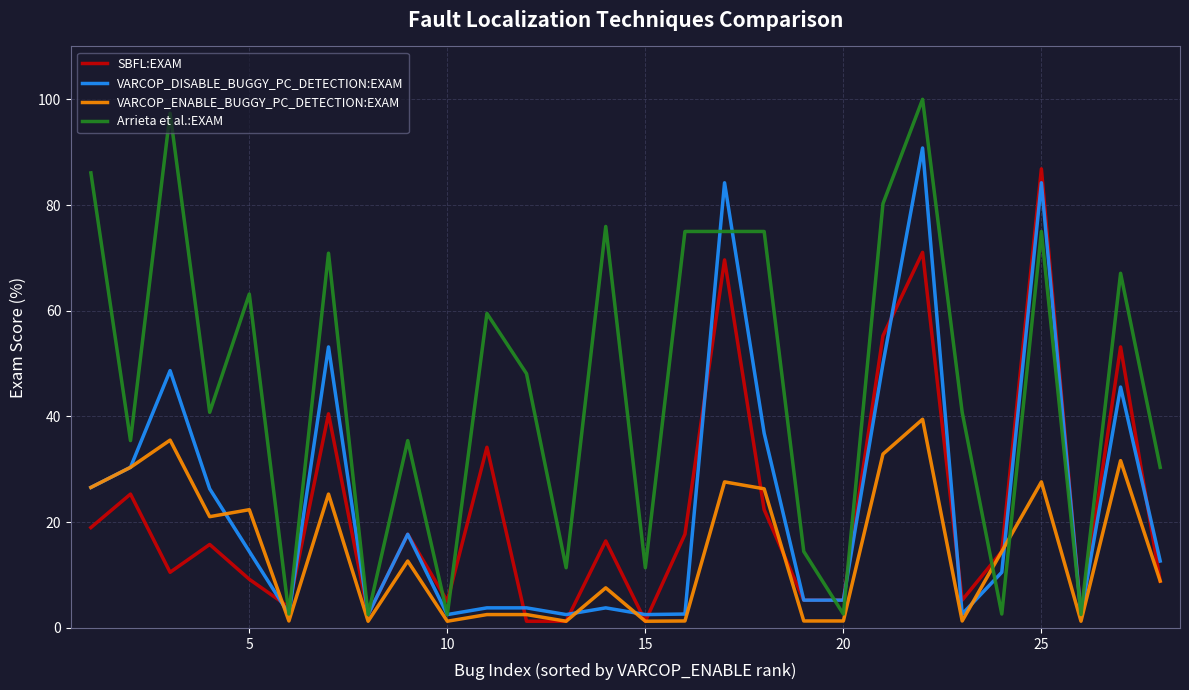

True or false: VARCOP_ENABLE_BUGGY_PC_DETECTION:EXAM has more than 1 interior local peaks.

True